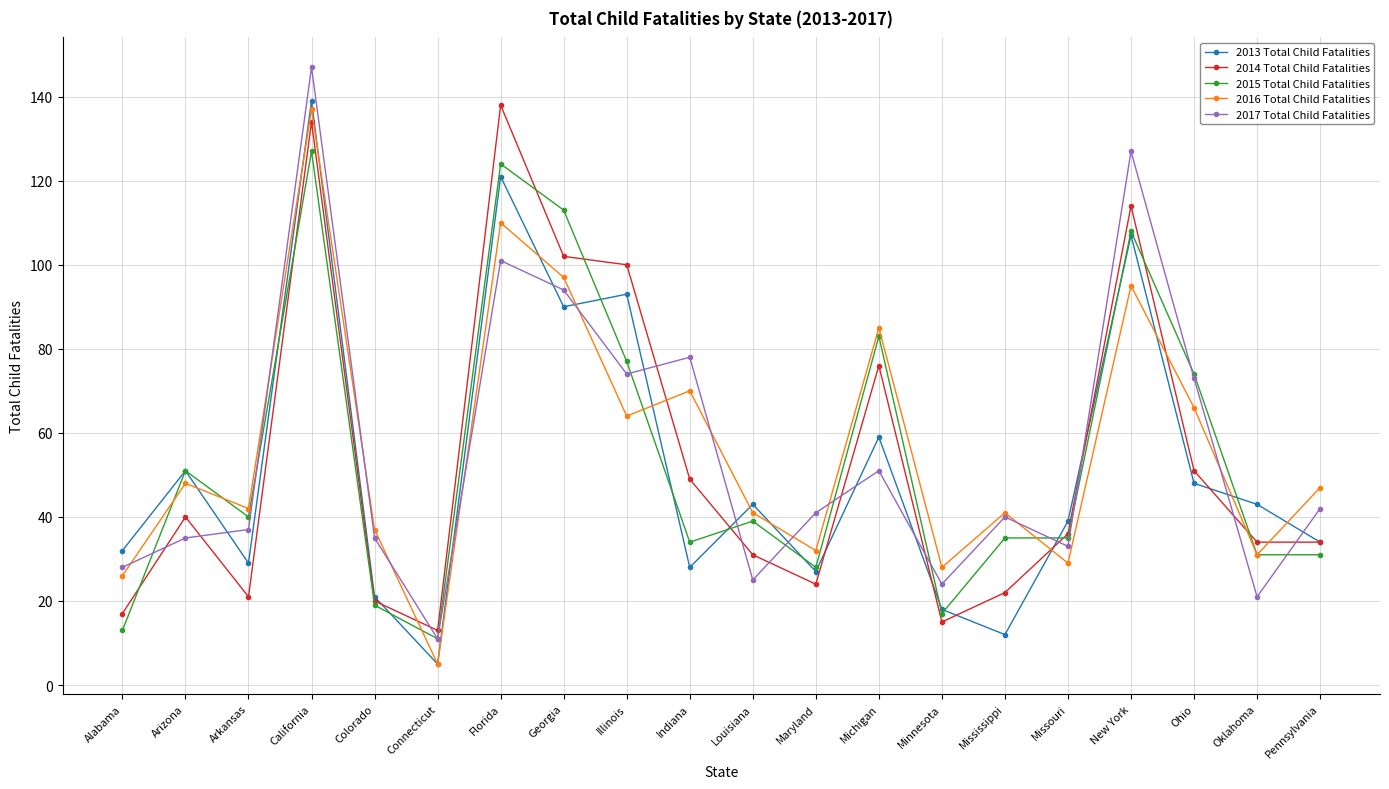

At which label does 2014 Total Child Fatalities first exceed 36?

Arizona